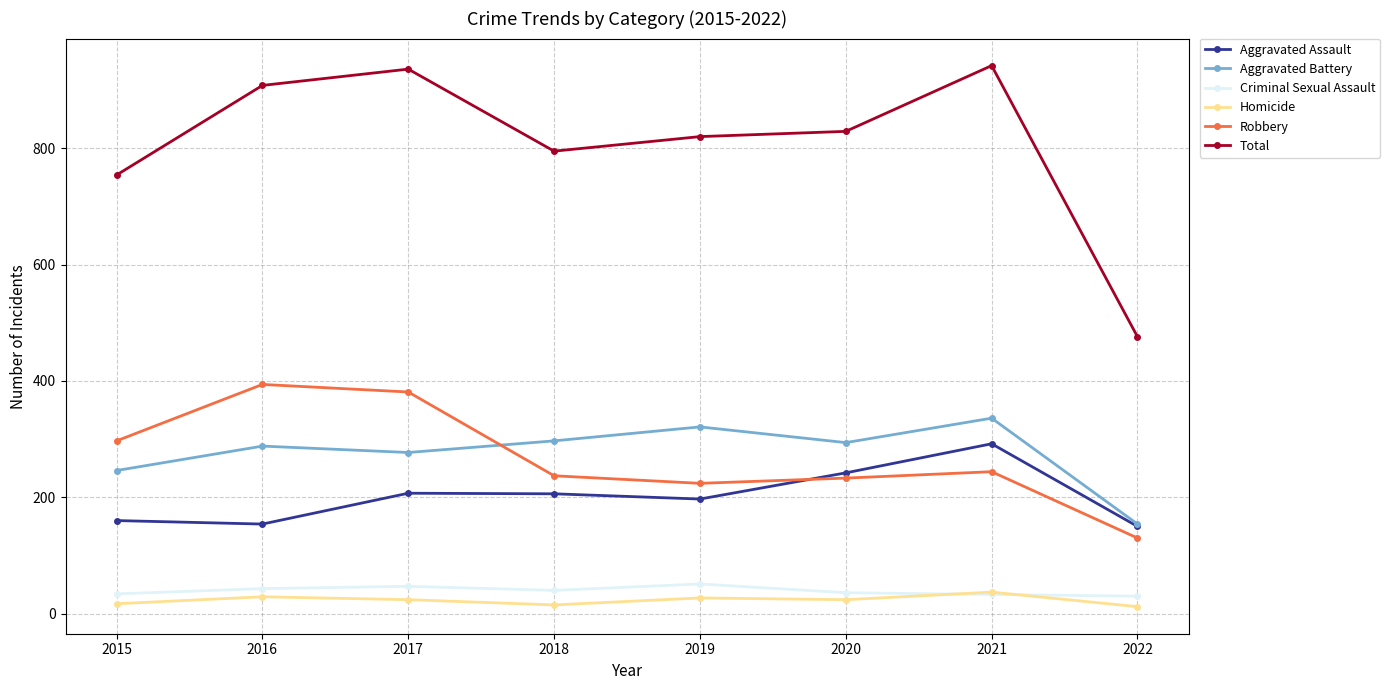

What are all the series names shown in the legend?

Aggravated Assault, Aggravated Battery, Criminal Sexual Assault, Homicide, Robbery, Total